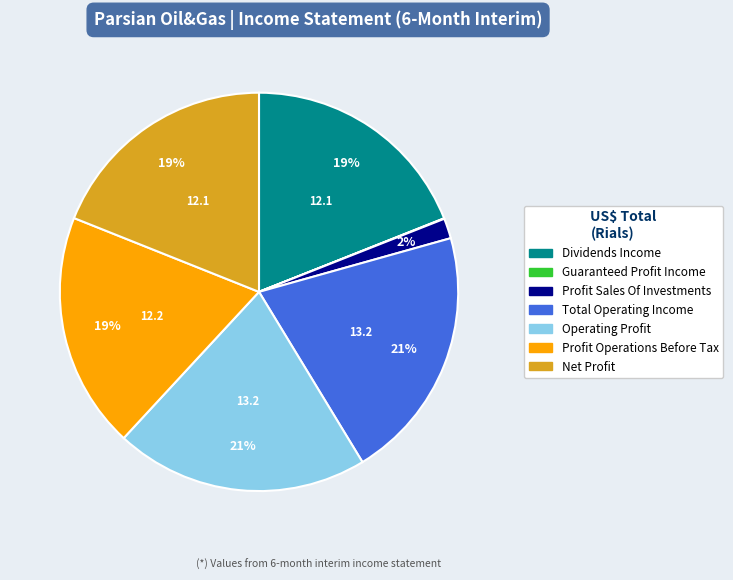

To the nearest percent, what is the difference between the largest and smallest slice percentages?

21%